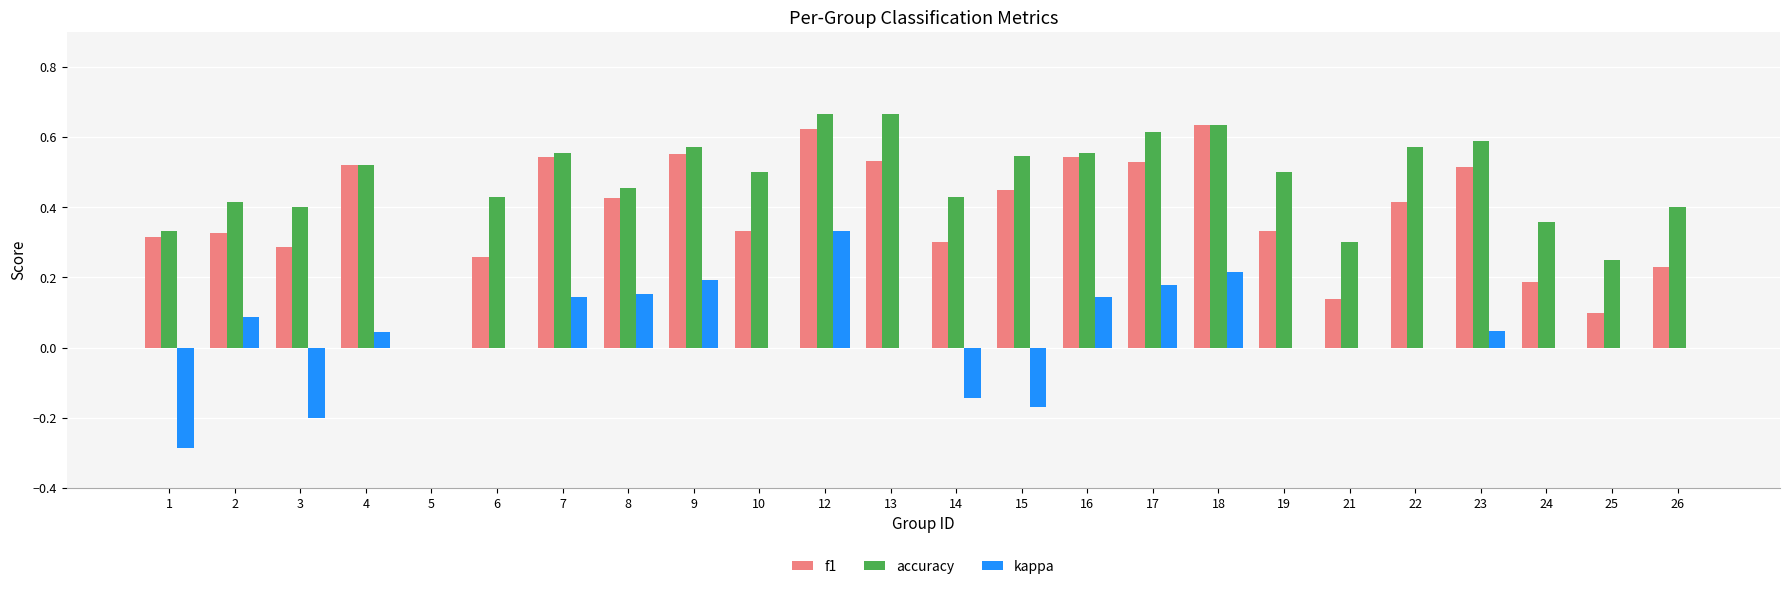

At which category is the sum across all series the highest?

12